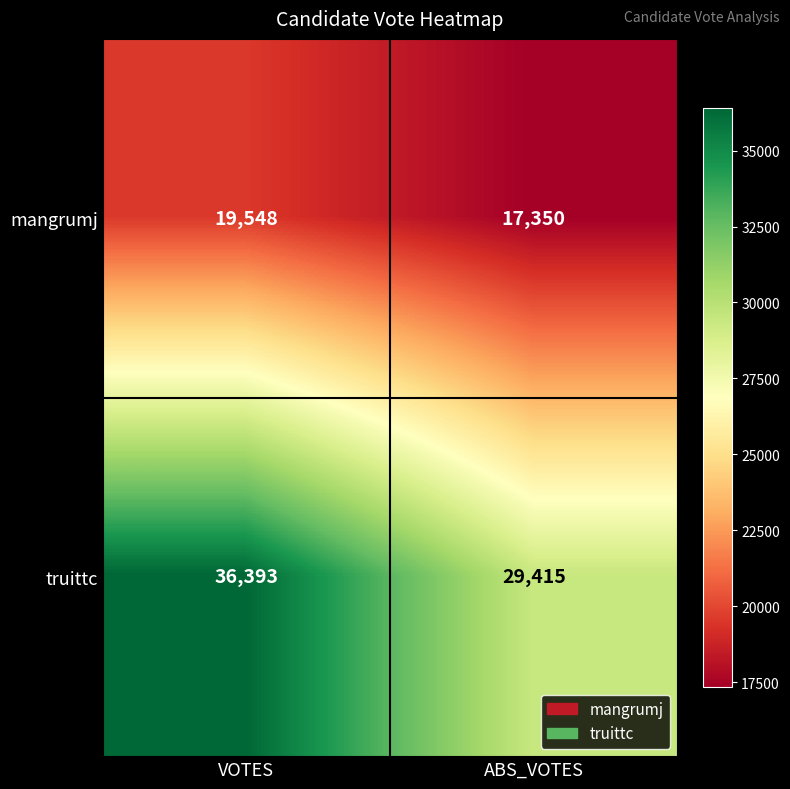

Reading right to left, list all the values displayed in this chart.

mangrumj: ABS_VOTES=17350	VOTES=19548
truittc: ABS_VOTES=29415	VOTES=36393